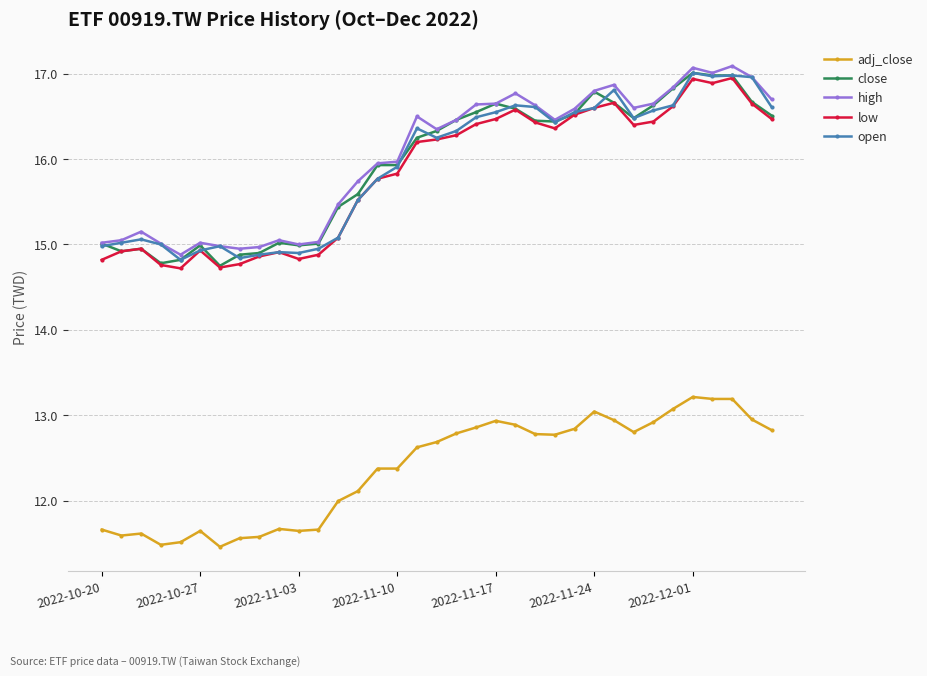

True or false: adj_close has more than 2 points higher than both neighbors.

True